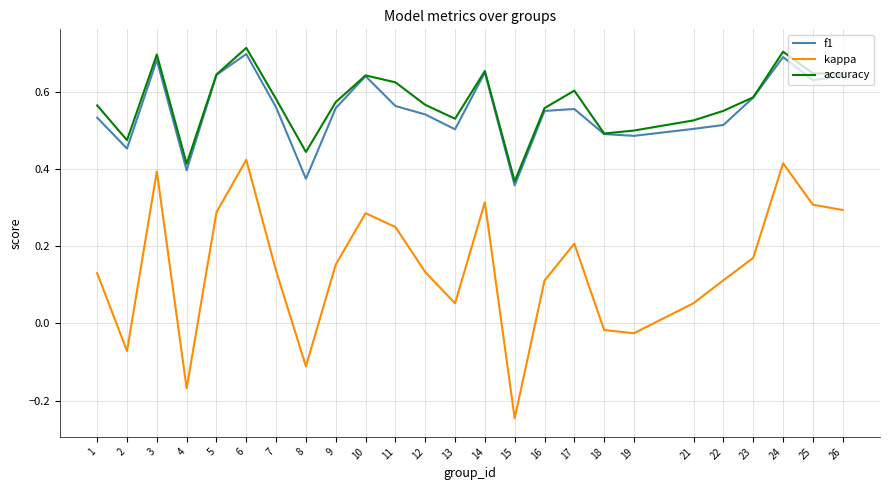

Which label corresponds to the largest value in the chart?

6